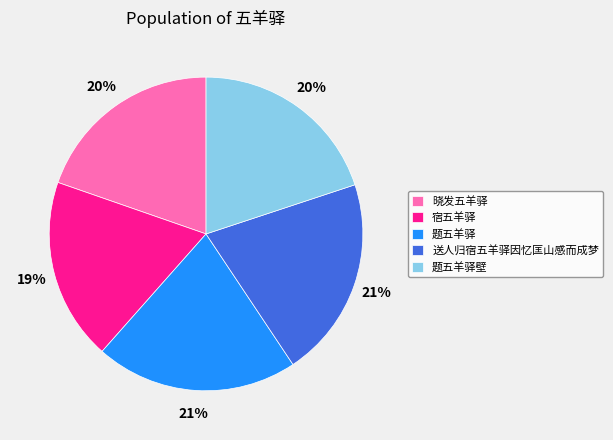

Is 题五羊驿 the majority of the pie?

No